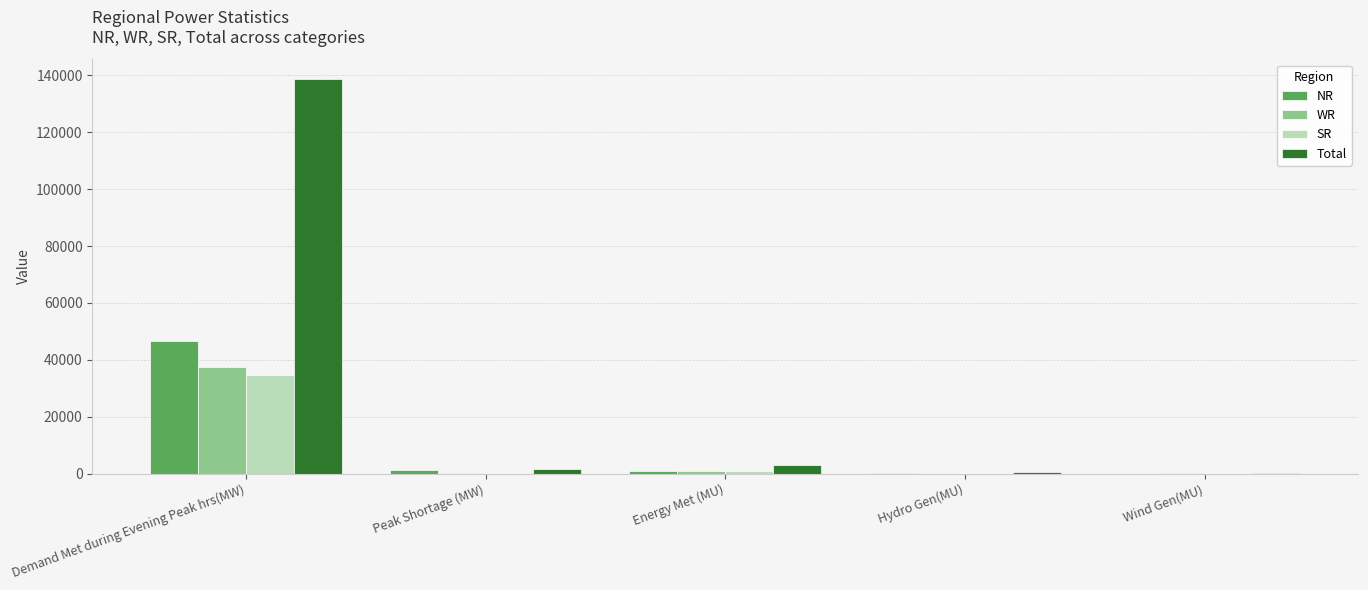

True or false: SR has a value of 265 at Peak Shortage (MW).

True